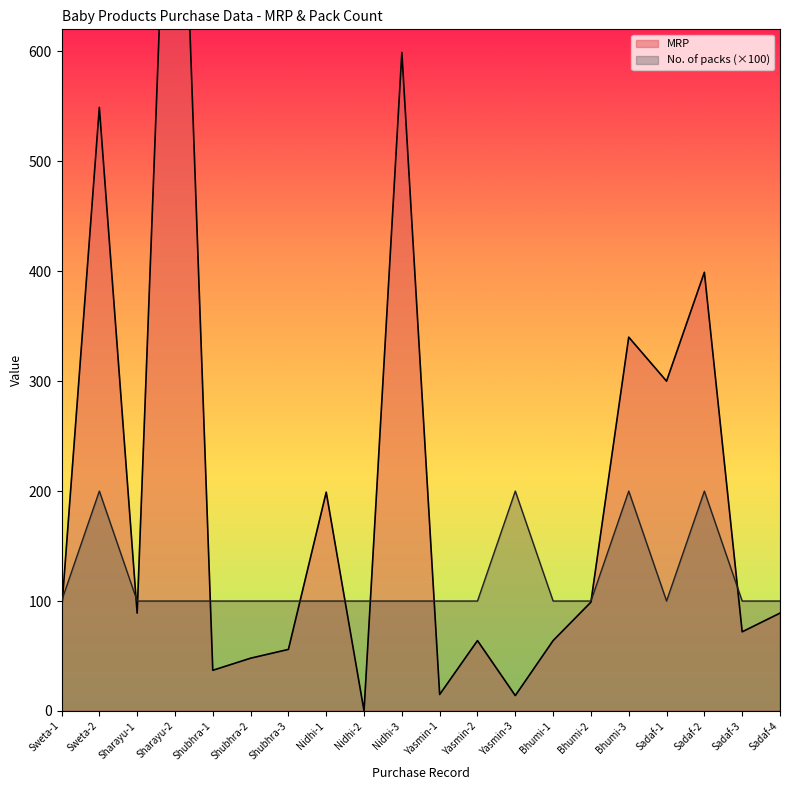

What are all the series names shown in the legend?

MRP, No. of packs